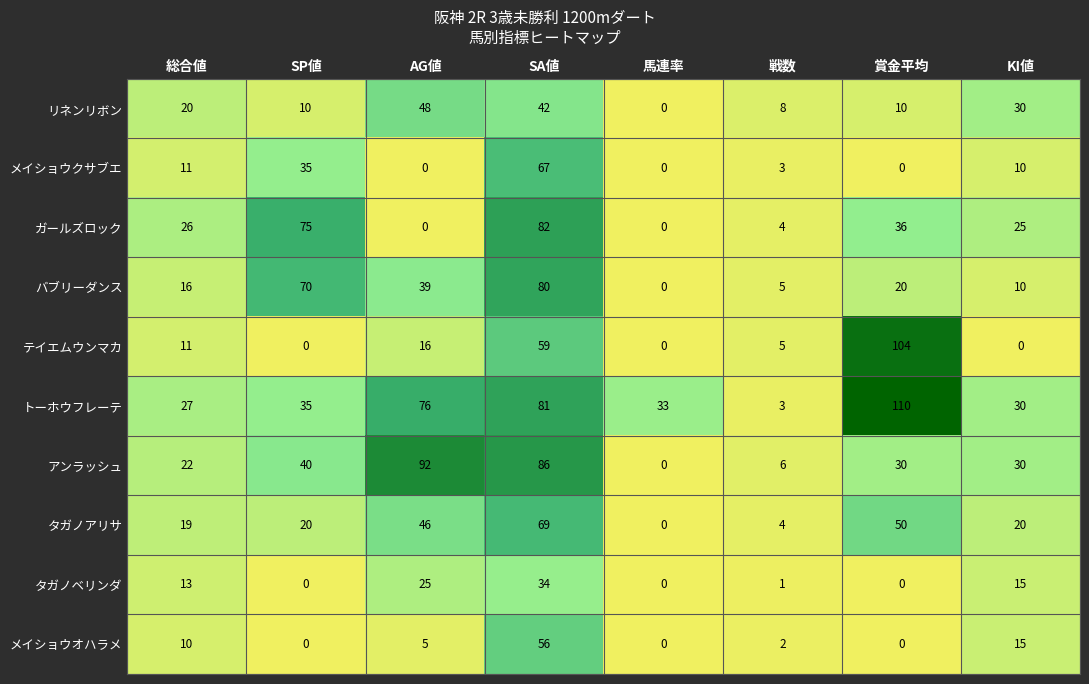

What is the approximate value of メイショウオハラメ at SA値?

56